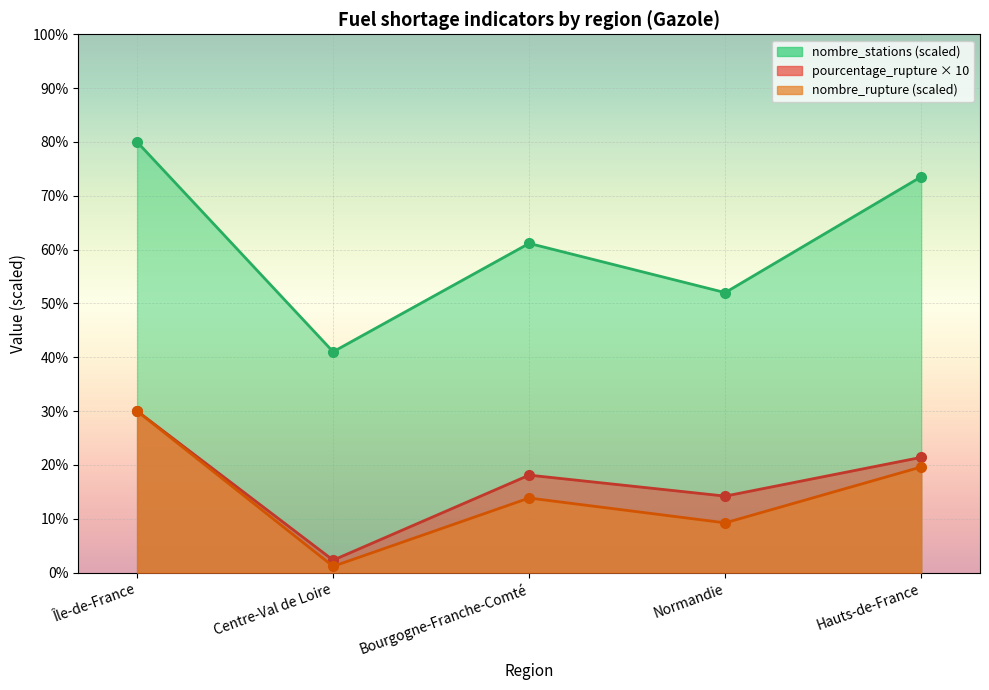

What is the label of the 4th point from the left?

Normandie